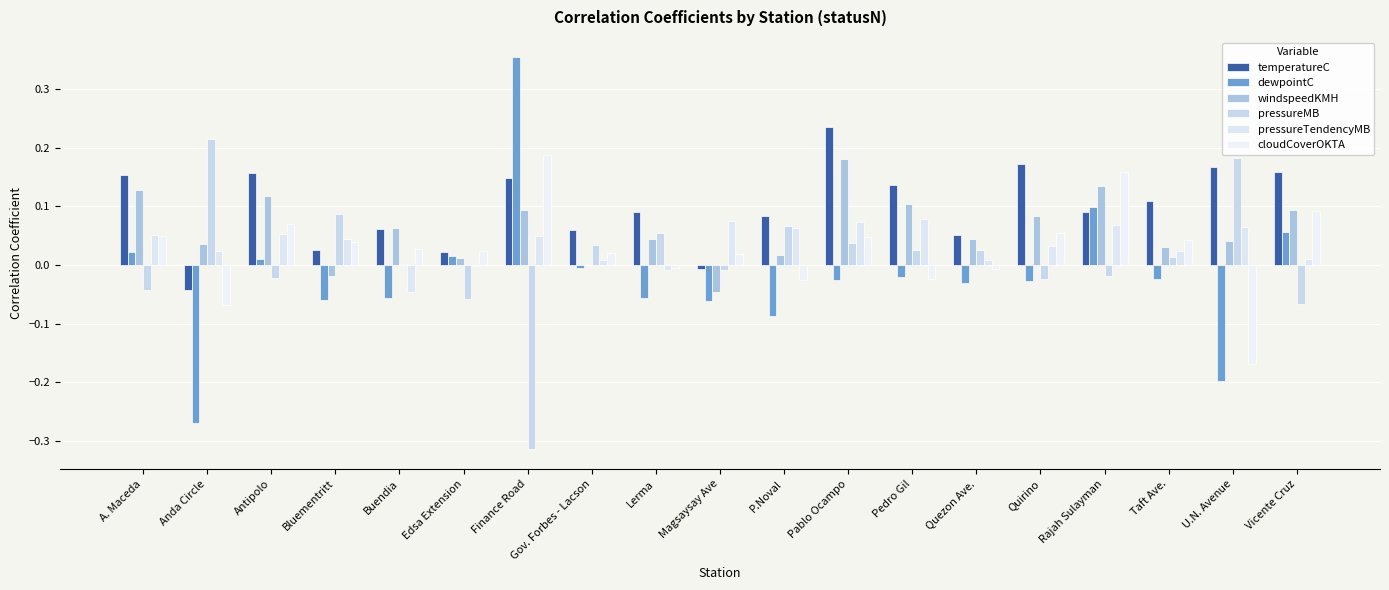

Are the bars grouped side by side (vs. stacked)?

Yes